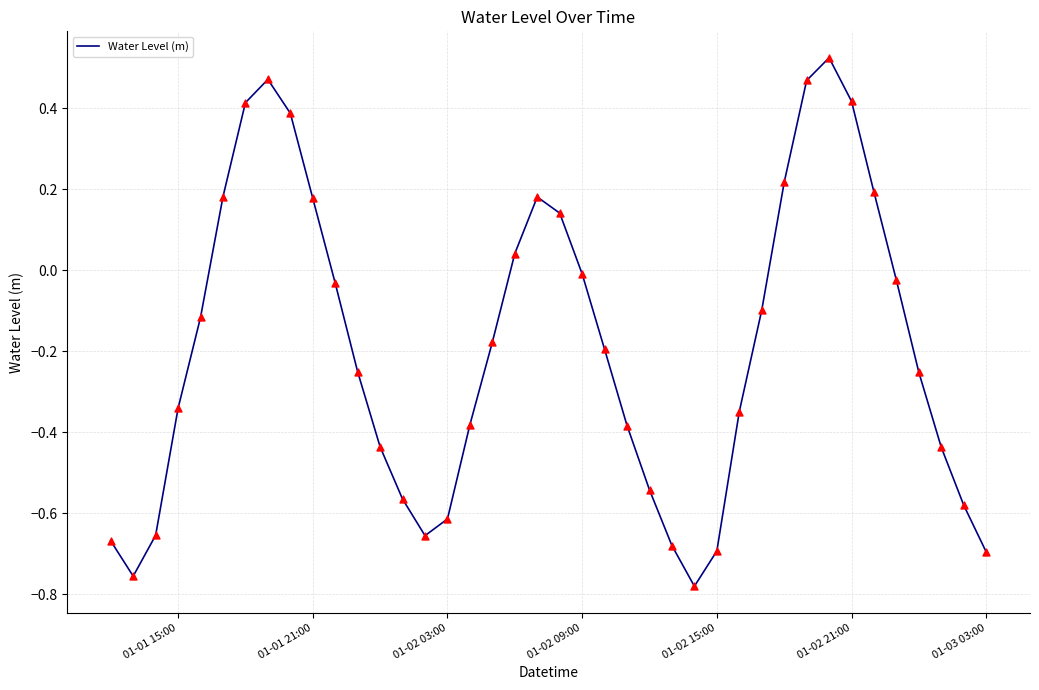

Does the chart have visible grid lines?

Yes